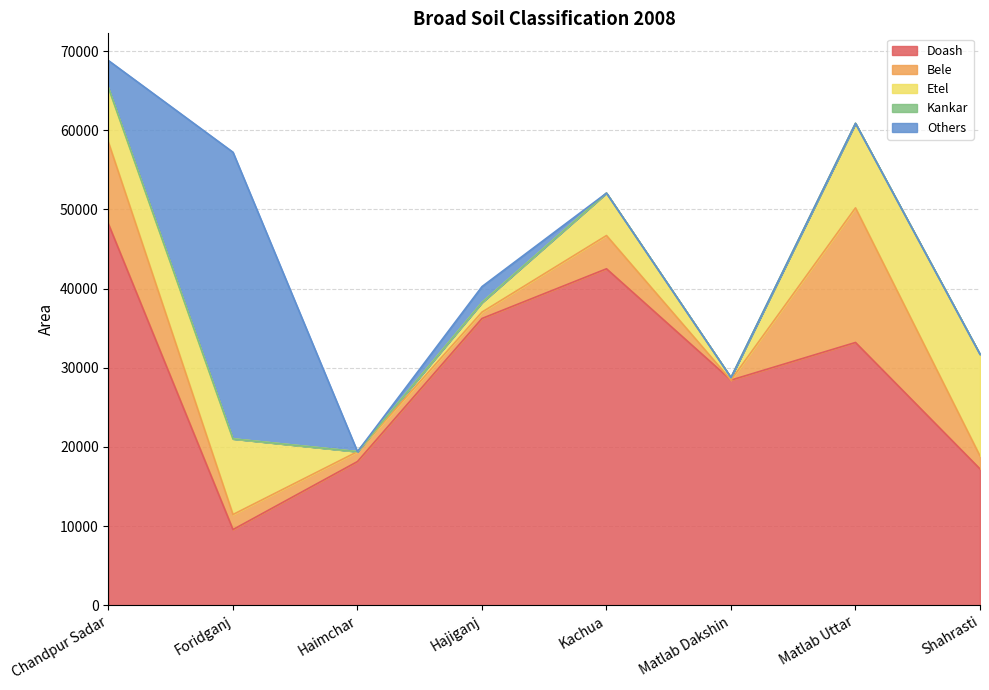

Count the number of data series in this chart.

5